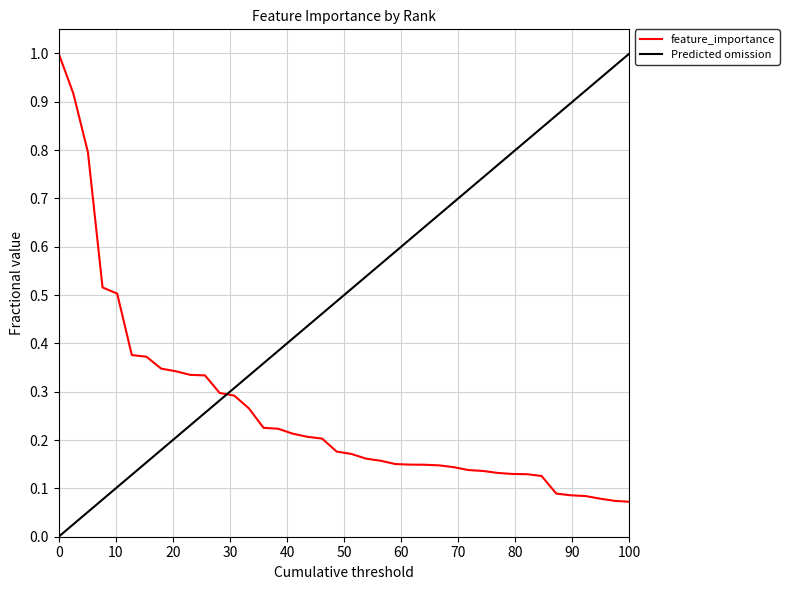

What is the value of the 22nd point from the left?

0.2